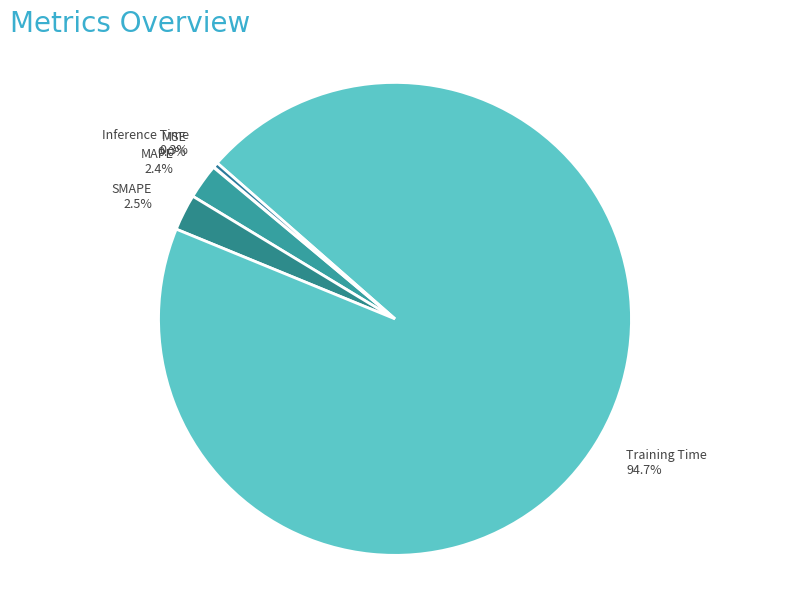

What percentage is the MAPE slice, to the nearest percent?

2%